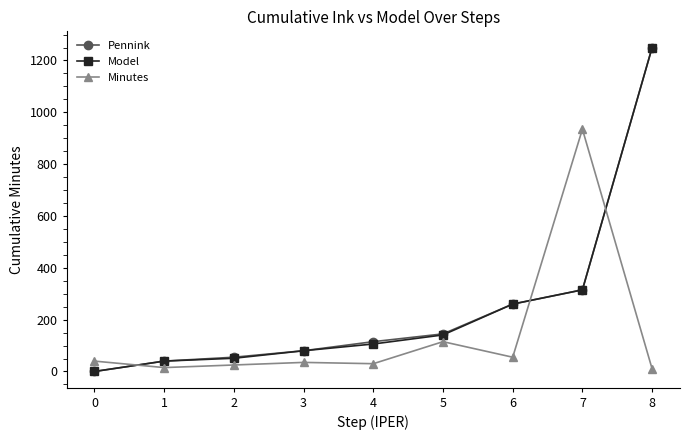

True or false: Model and Minutes intersect in this chart.

True